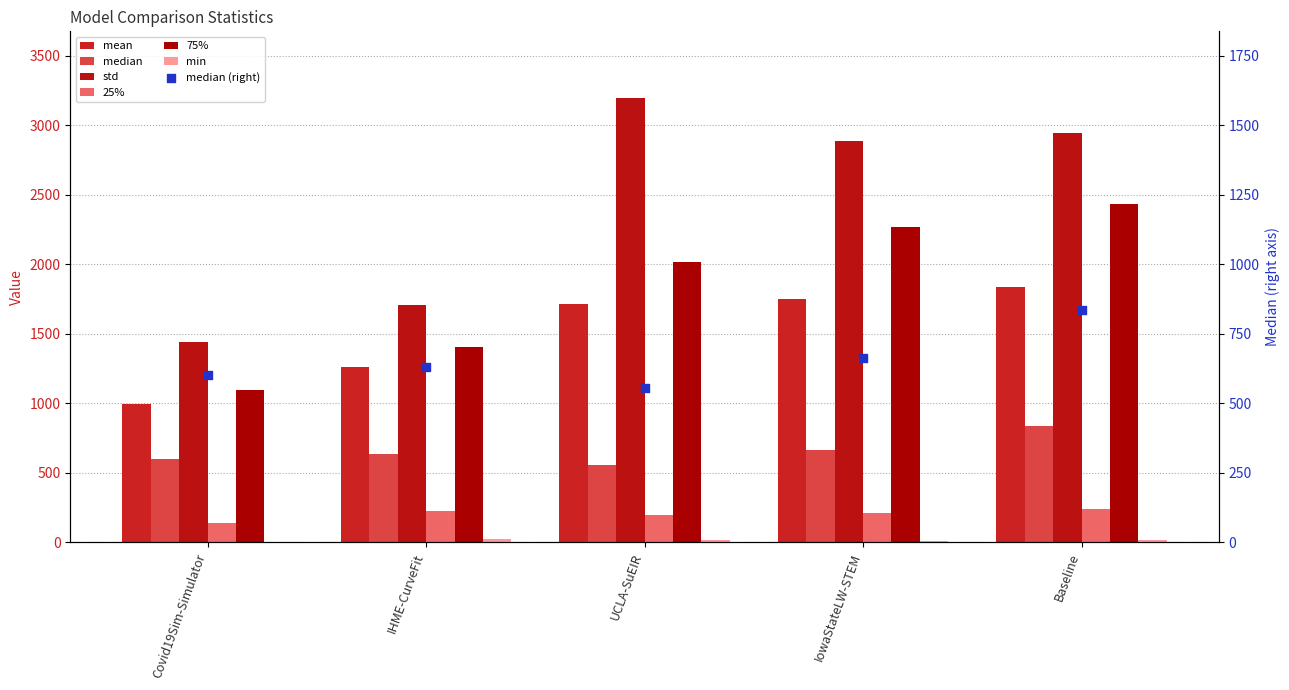

Is the value of 75% at Covid19Sim-Simulator greater than the value of 25% at IowaStateLW-STEM?

Yes